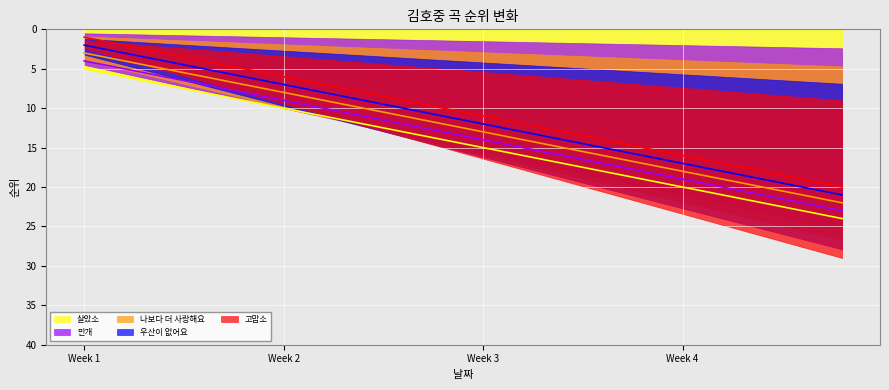

Which series has the largest range (max minus min)?

살았소 (선)